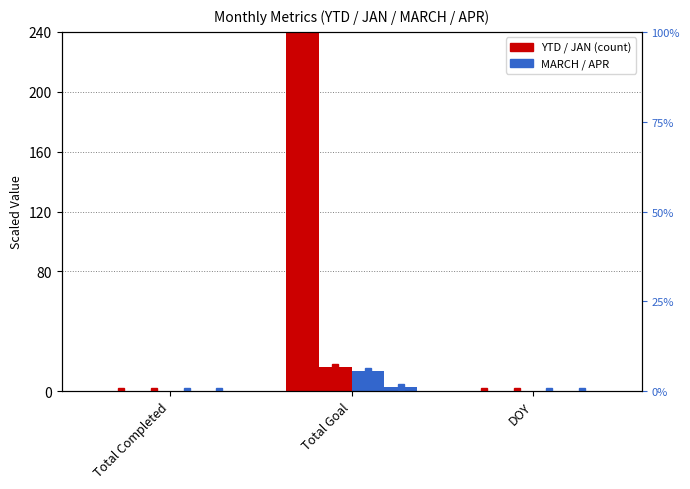

Between DOY and Total Completed, which is larger?

Total Completed